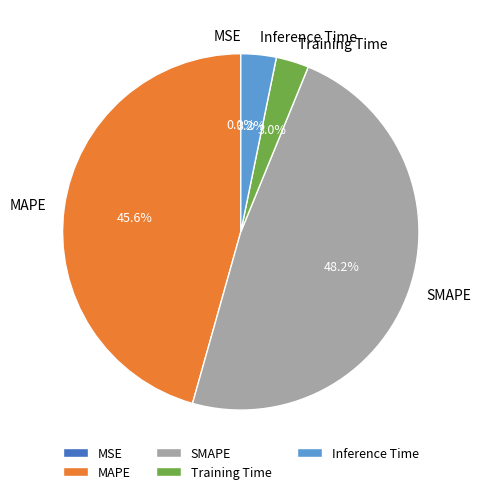

What is the ratio of the value at MAPE to the value at SMAPE?

0.9